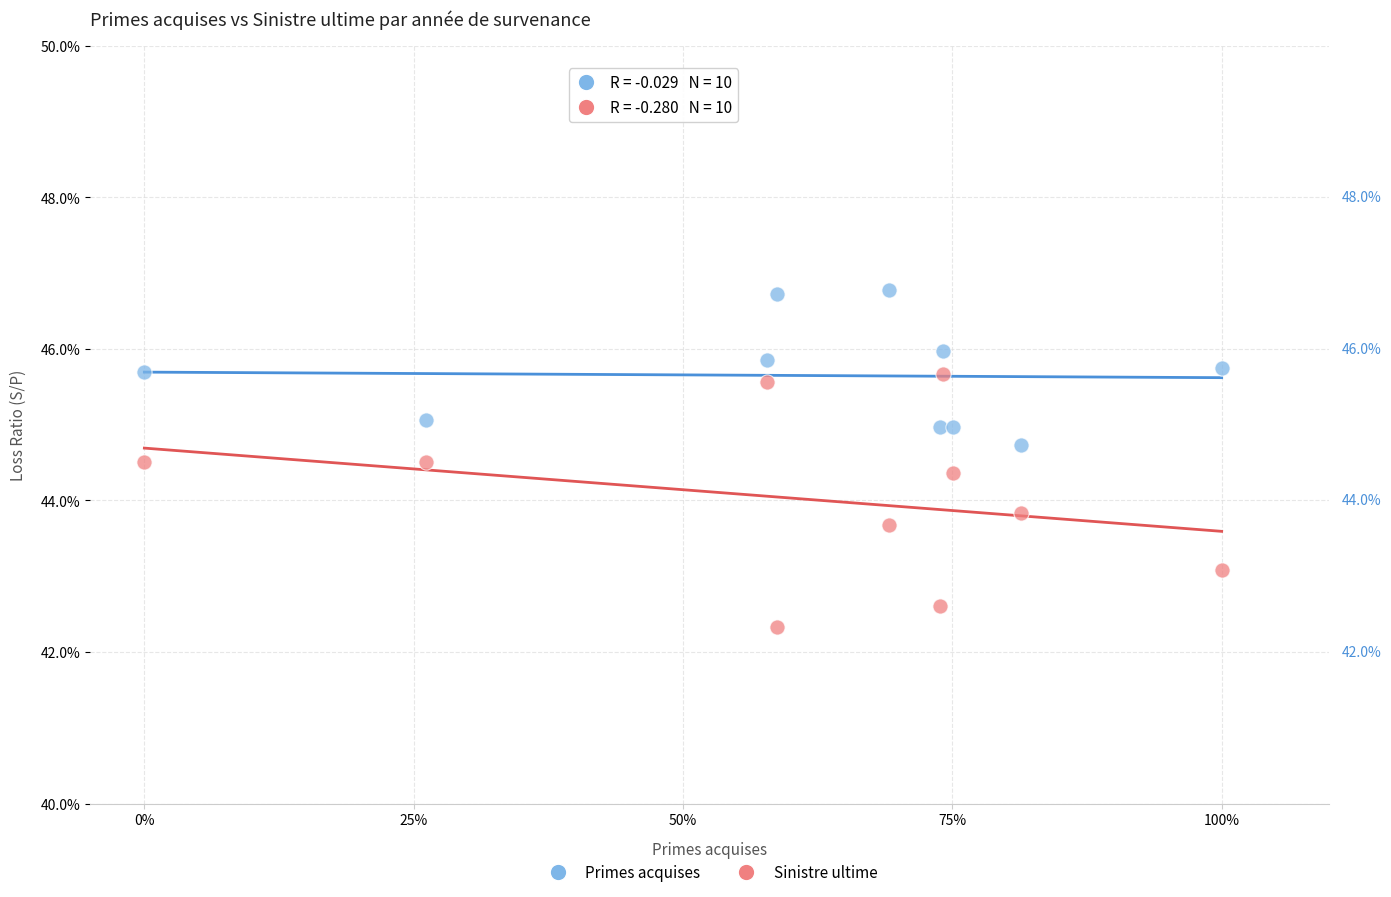

Which series reaches the minimum Y coordinate?

Sinistre ultime